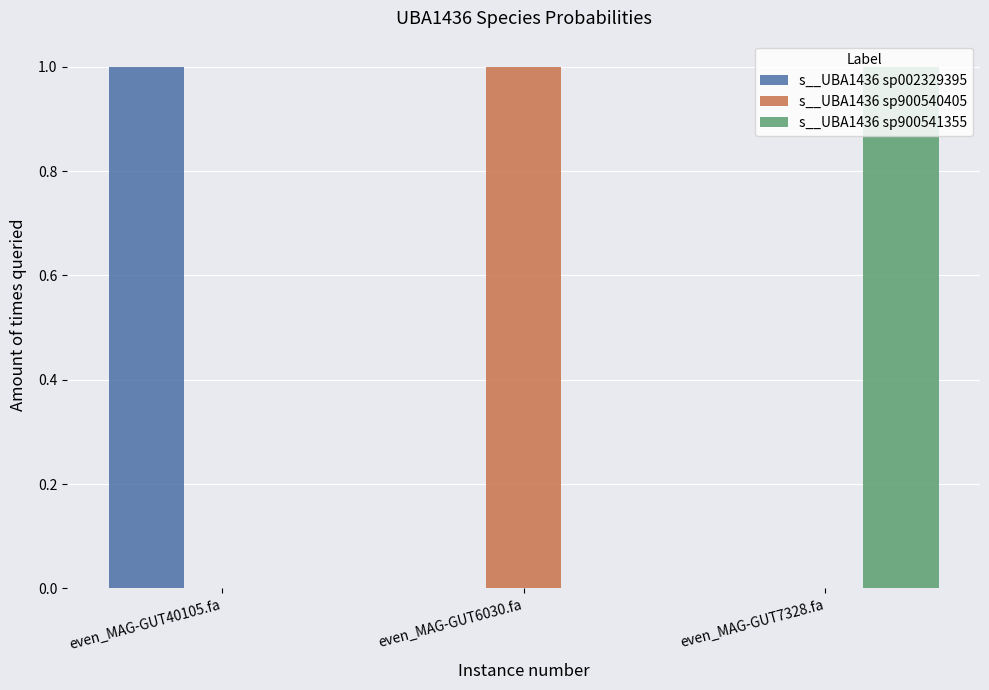

True or false: s__UBA1436 sp900541355 has a value of 1.0 at even_MAG-GUT7328.fa.

True